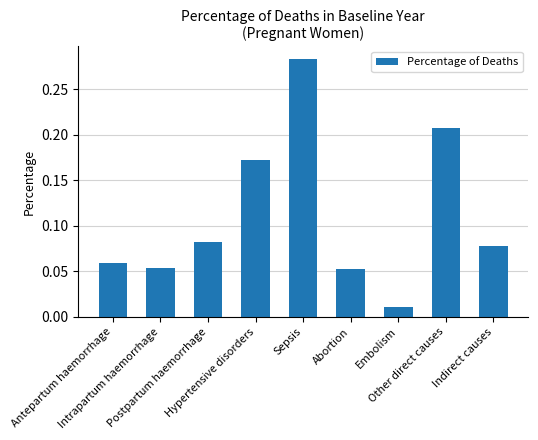

How many bars are there in total?

9